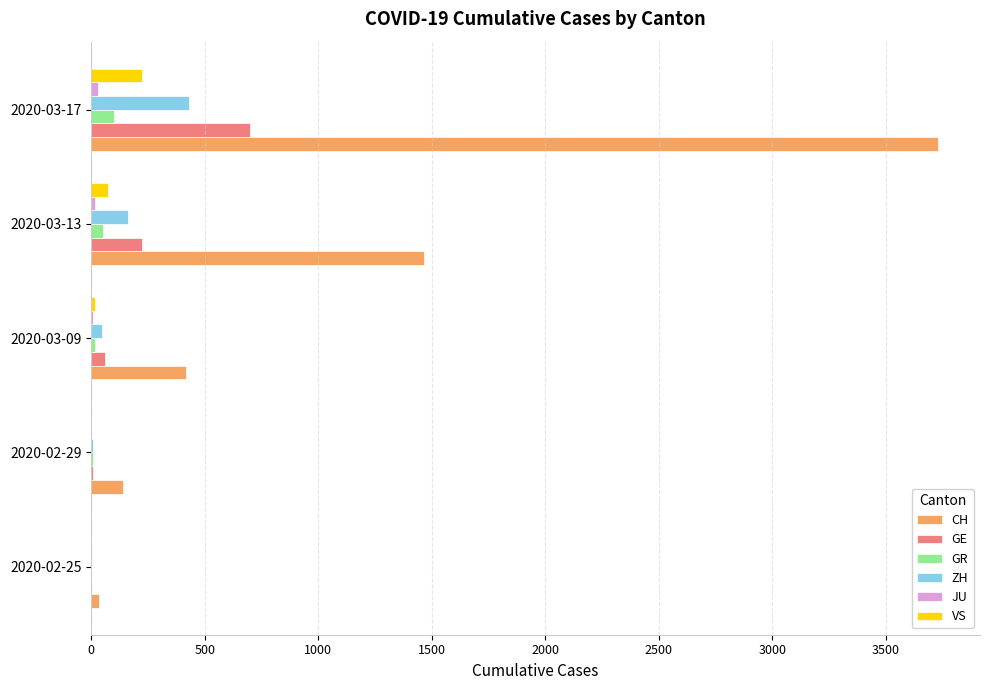

What is the highest value of the ZH series?

429